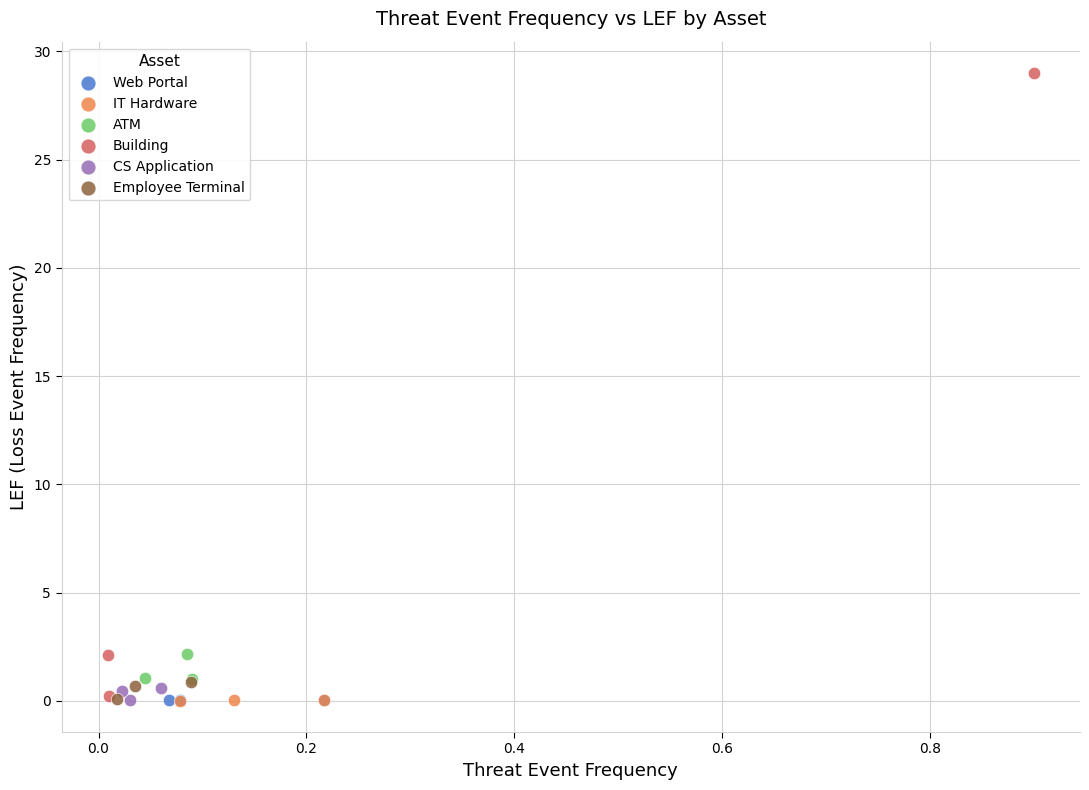

Which series has the largest Y range (max minus min)?

Building